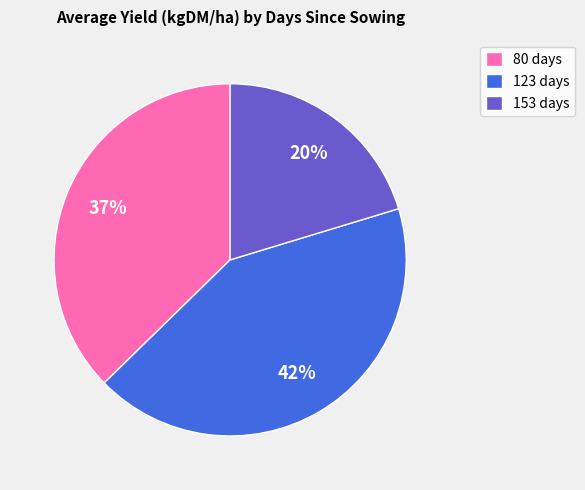

Approximately how many times larger is the value at 153 days compared to 80 days?

0.5